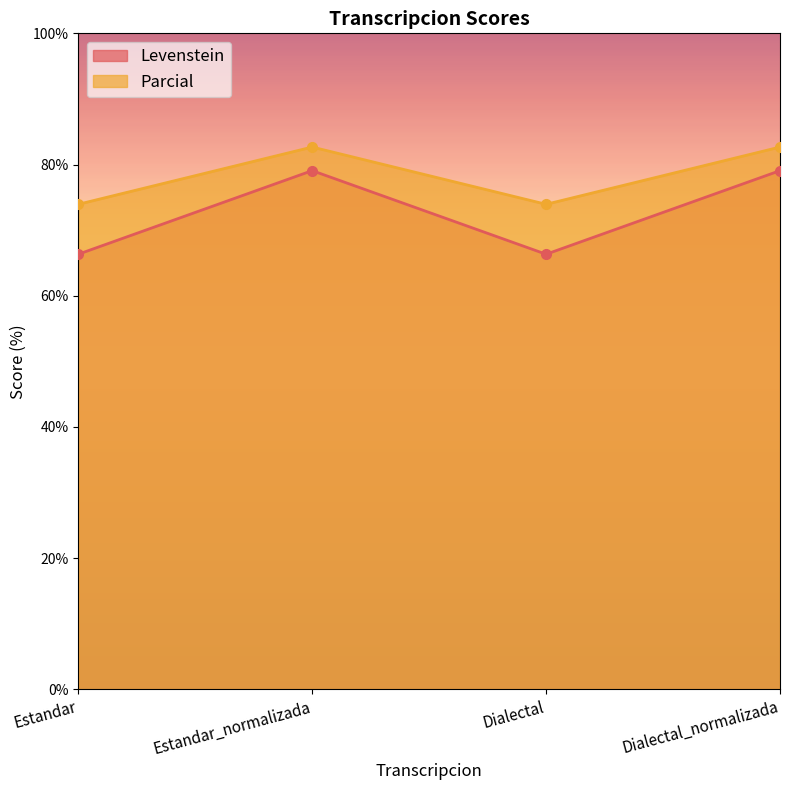

Does the chart display data point markers on the line(s)?

Yes